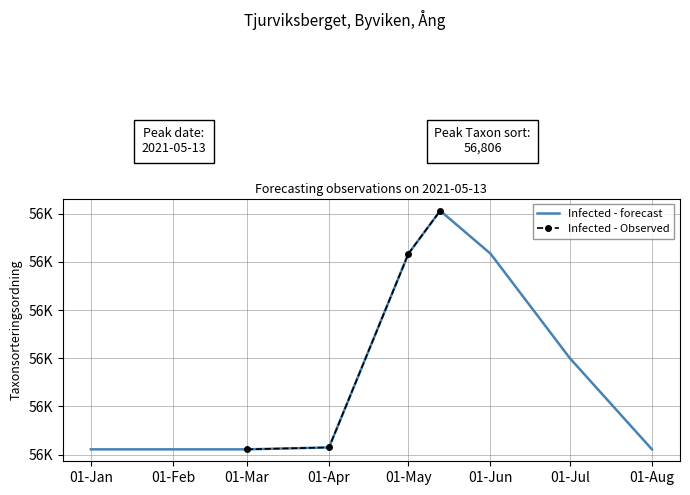

What is the sum of all values?

226149